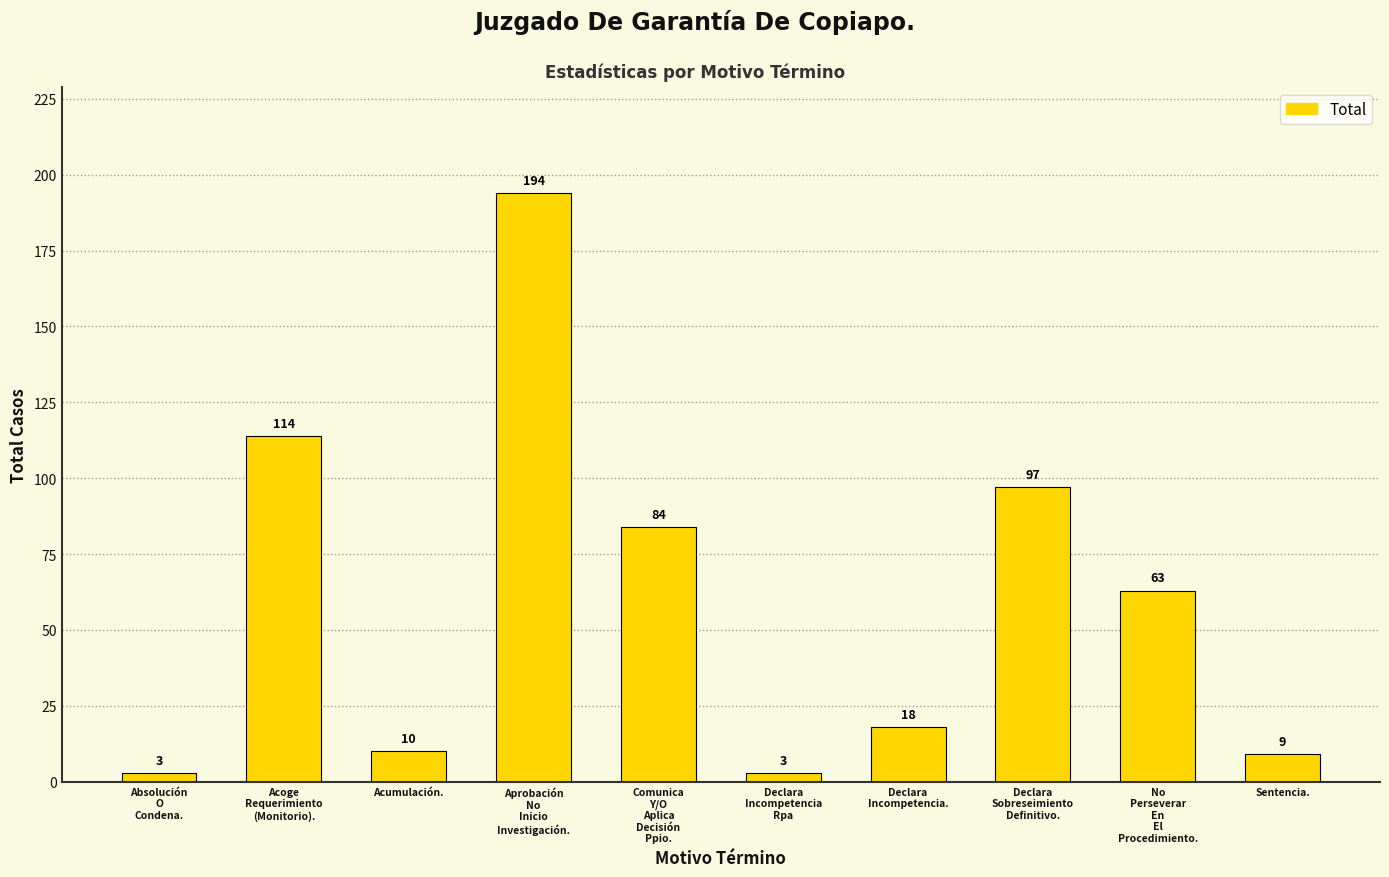

What is the label of the 8th bar from the right?

Acumulación.